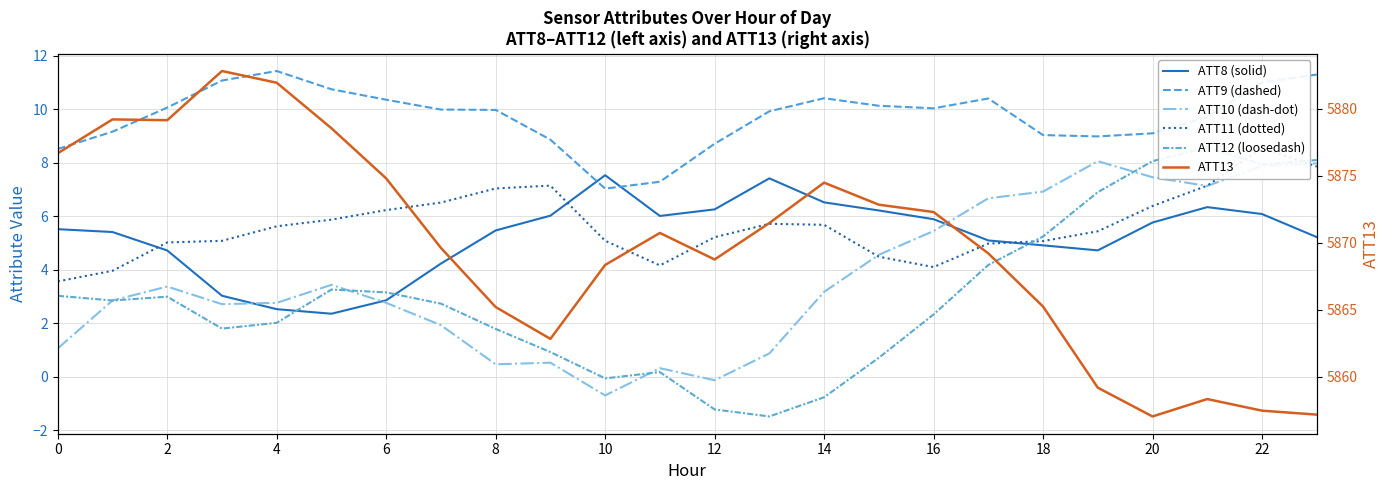

What is the difference between the second highest and minimum values in the ATT10 (dash-dot) series?

8.7